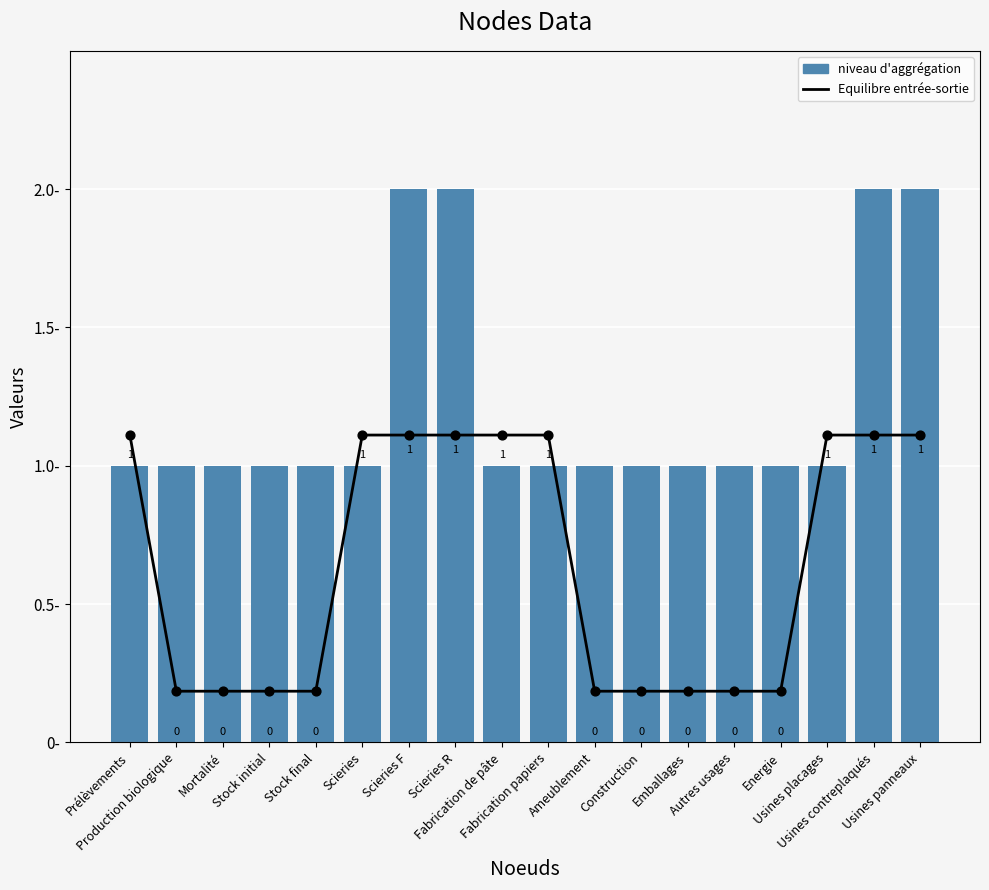

At which category is the sum across all series the highest?

Scieries F